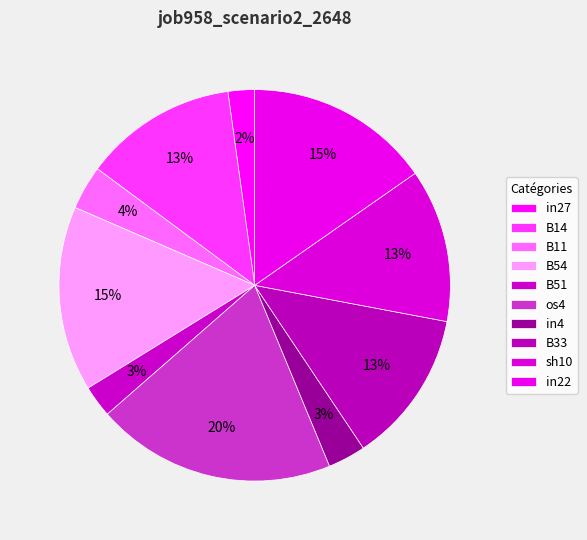

What percentage is the B51 slice, to the nearest percent?

3%